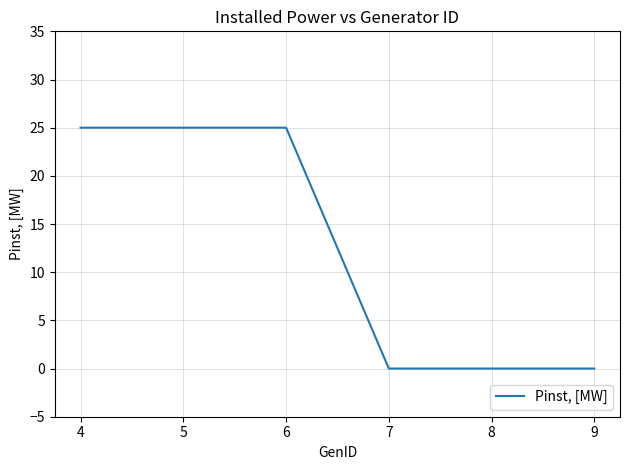

What is the difference between the maximum and minimum values?

25